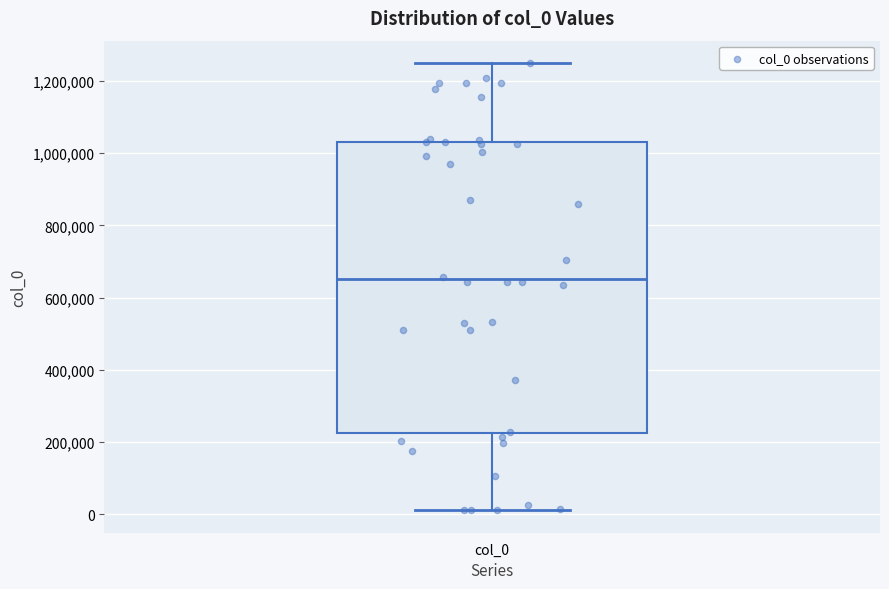

Transcribe this box plot: give where the median line is, the range the box spans, and where the two whiskers end, as read against the y-axis. The values are not printed on the chart, so give them approximately, as read against the axis.

median 660000, box 220000 to 1040000, whiskers 20000 to 1240000